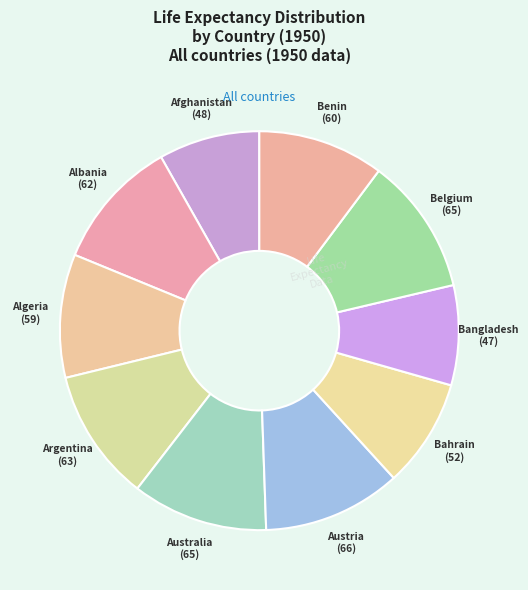

Is Belgium the majority of the pie?

No